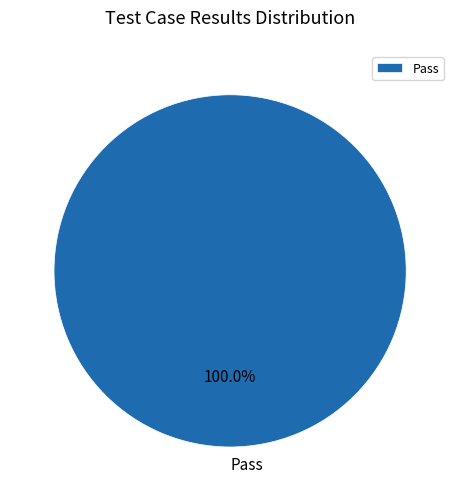

How many slices are in this pie chart?

1